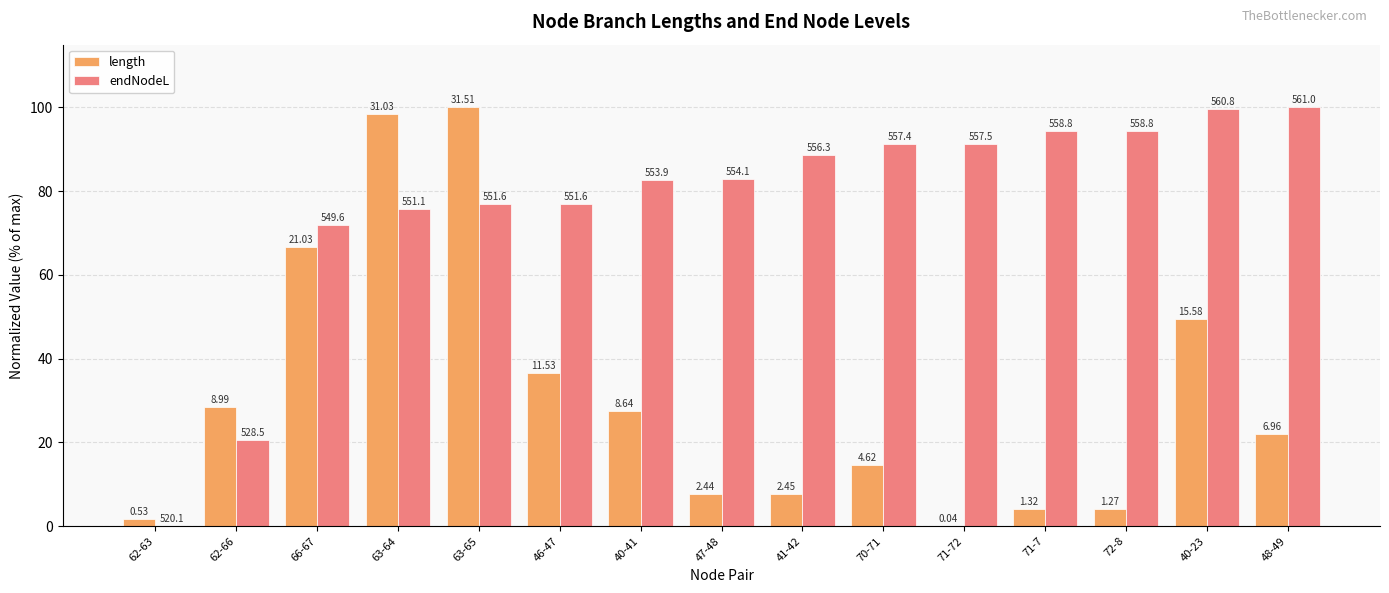

Which category has the highest value across all series?

63-65